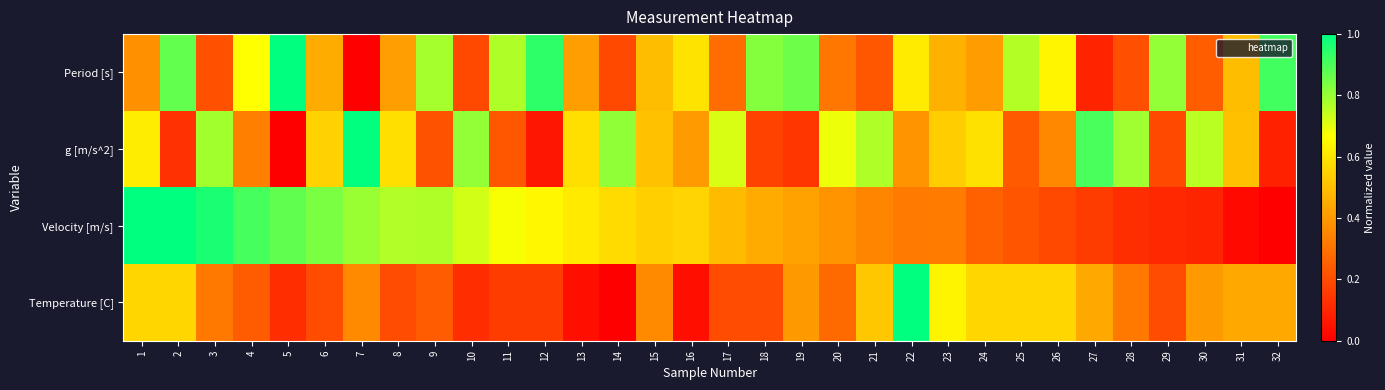

List the series in order of their peak value, highest first.

Period [s], g [m/s^2], Velocity [m/s], Temperature [C]